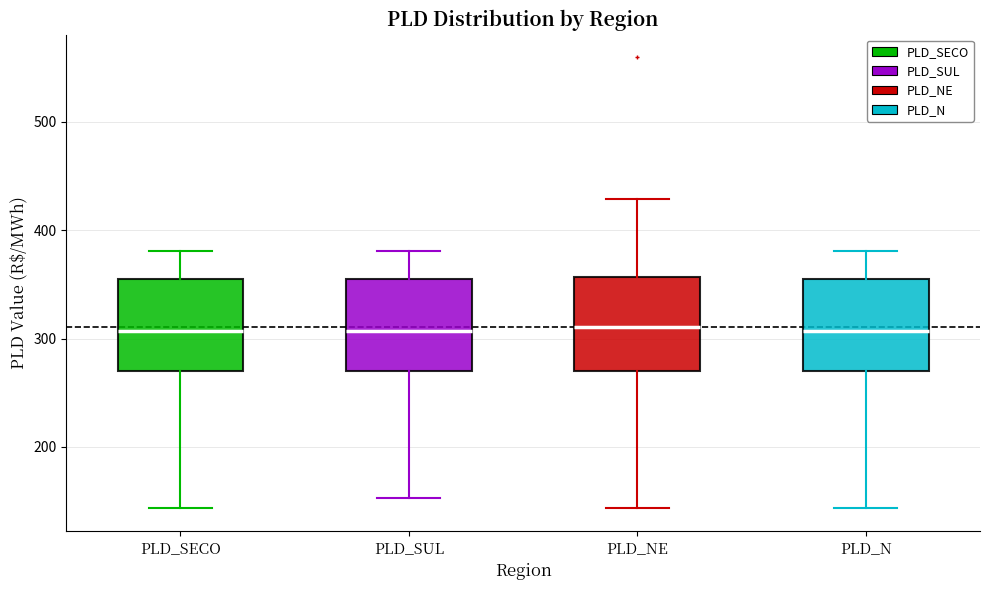

Reading left to right, read every box against the y-axis: the position of its median line, the range the box covers, and the ends of its whiskers. The values are not printed on the chart, so give them approximately, as read against the axis.

PLD_SECO: median 310, box 270 to 360, whiskers 140 to 380
PLD_SUL: median 310, box 270 to 360, whiskers 150 to 380
PLD_NE: median 310, box 270 to 360, whiskers 140 to 430
PLD_N: median 310, box 270 to 360, whiskers 140 to 380